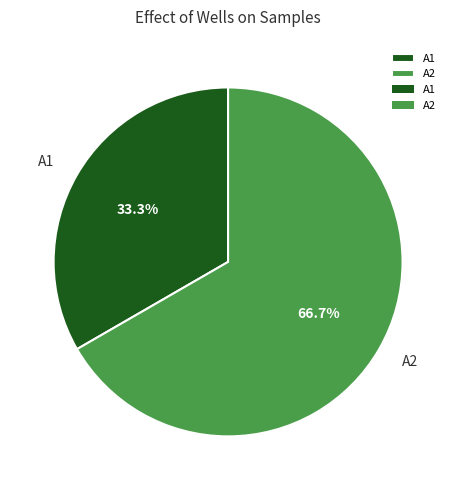

Which slice is the largest?

A2